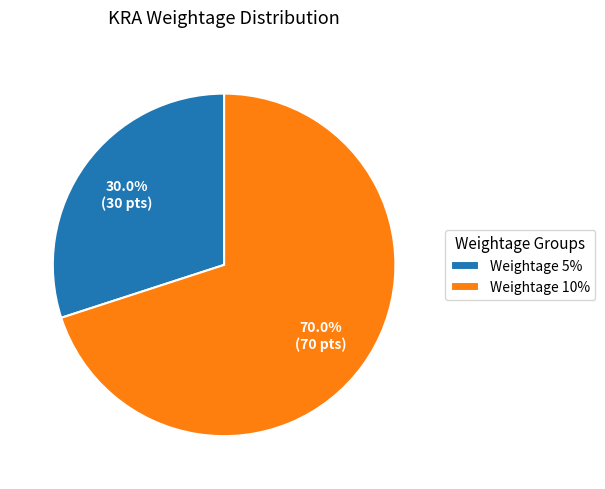

Is there a majority slice in this chart?

Yes